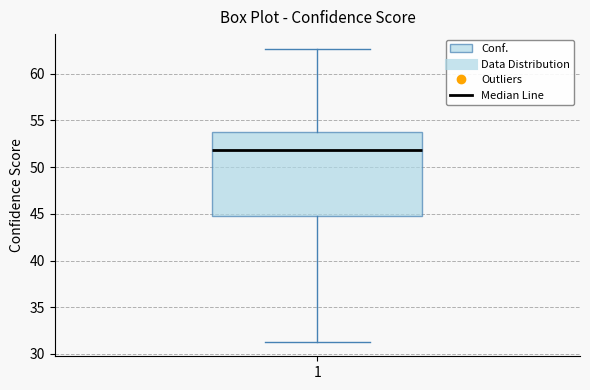

Where does the lower whisker of the box at x = 1 end on the y-axis? The values are not printed on the chart, so give them approximately, as read against the axis.

31.5